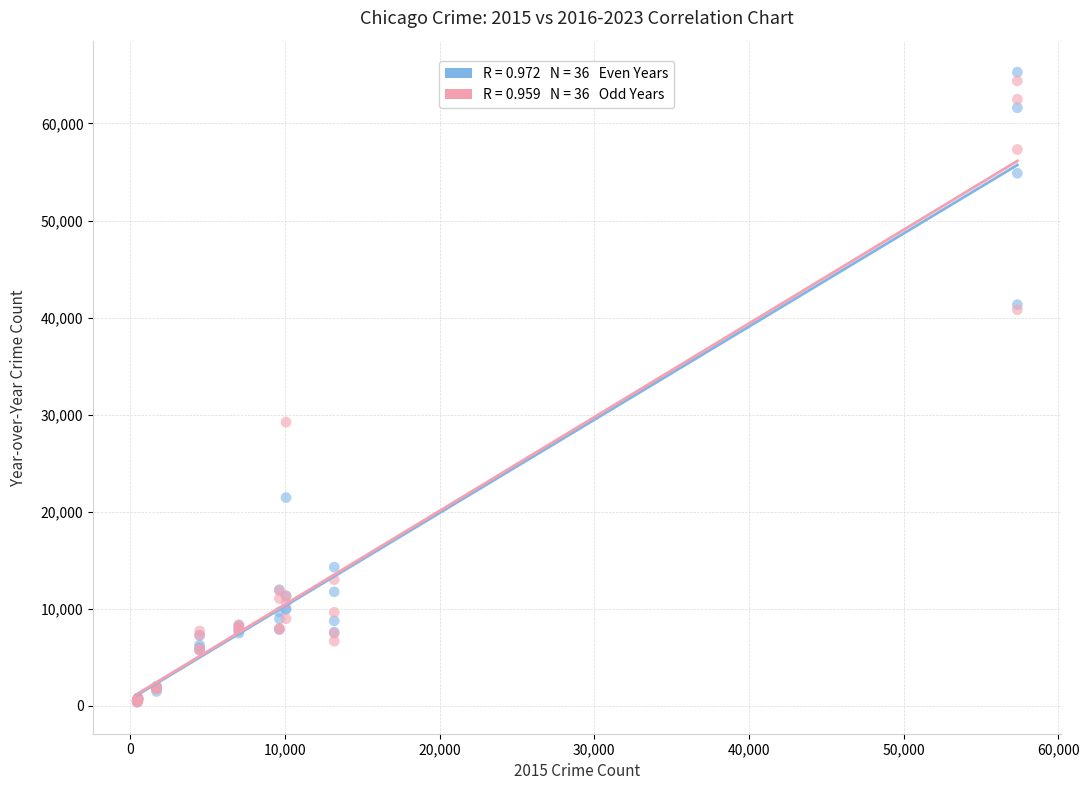

Across all series, what Y value is closest to 32830?

29226